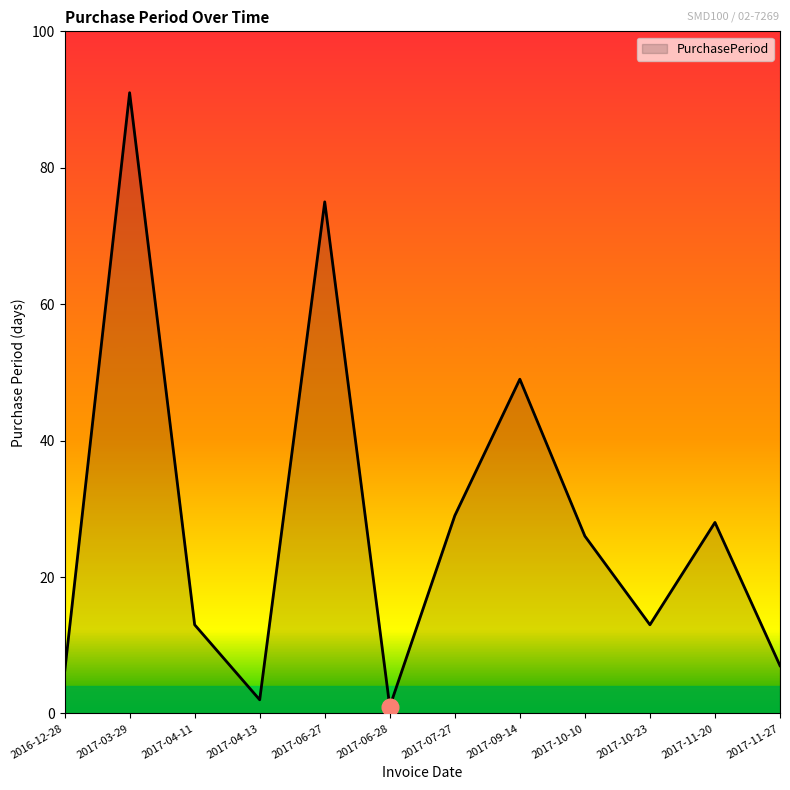

Read the value at 2017-07-27, to the nearest 10.

30